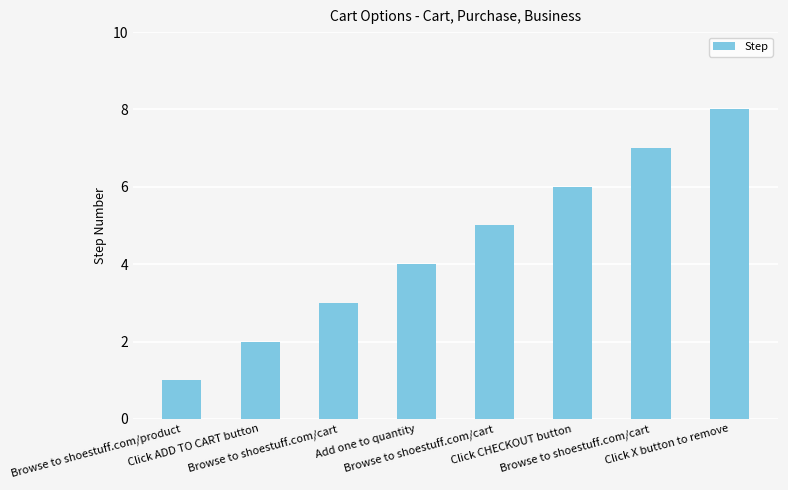

Count the number of data series in this chart.

1